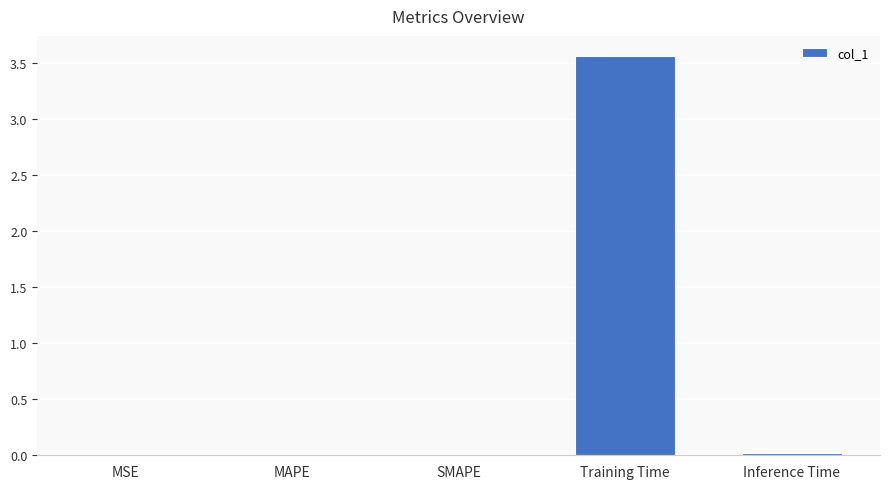

How many distinct data groups are displayed?

1